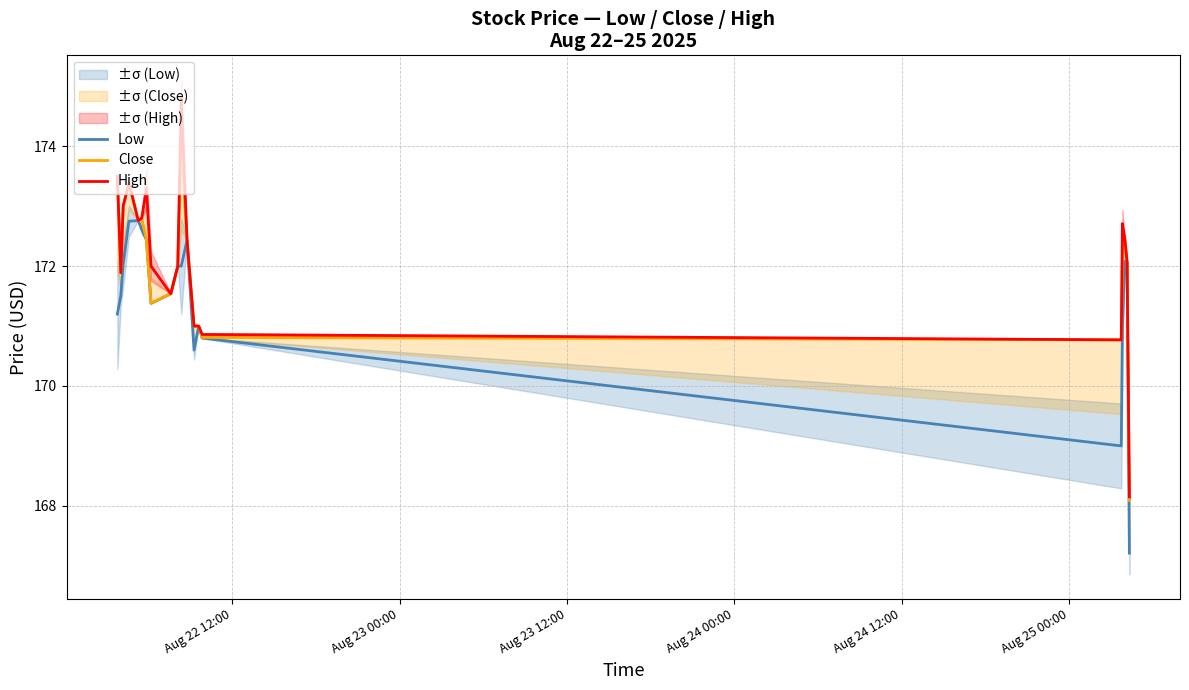

What is the minimum value for Close?

168.1